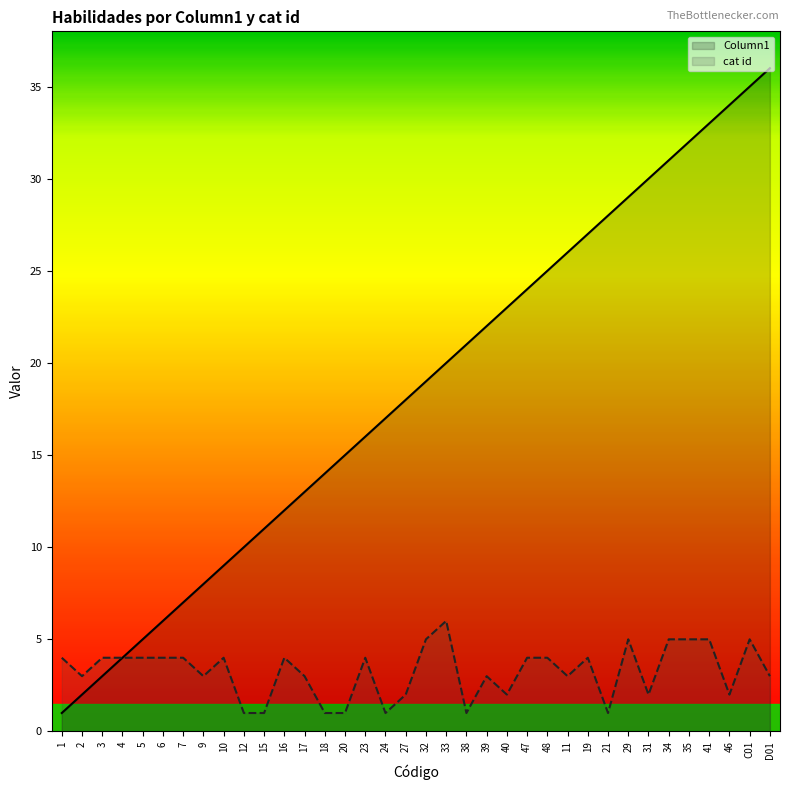

True or false: Column1 has a value of 8 at 9.

True